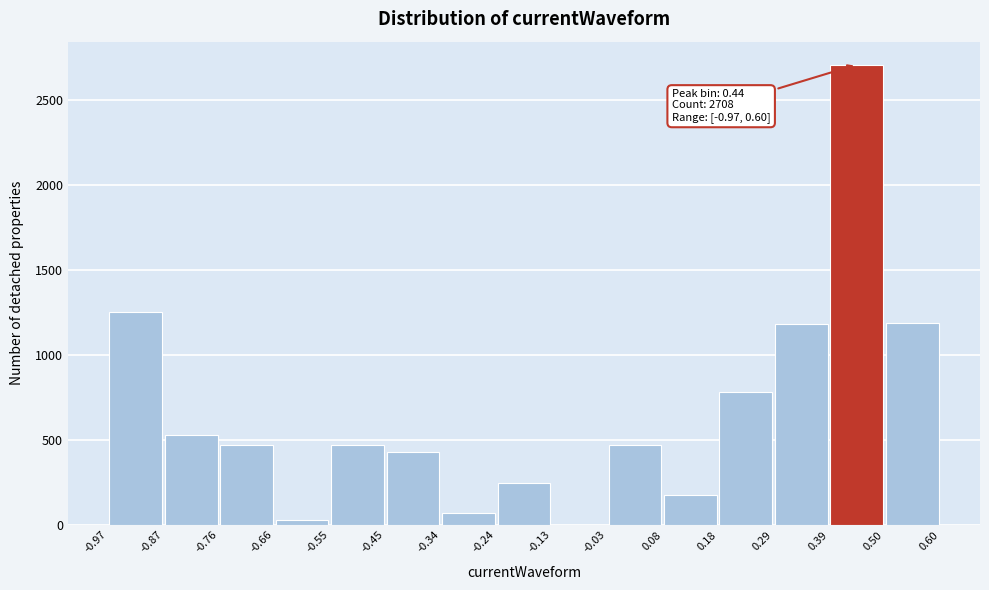

Over which range of the x-axis is the bar tallest?

0.39 to 0.50